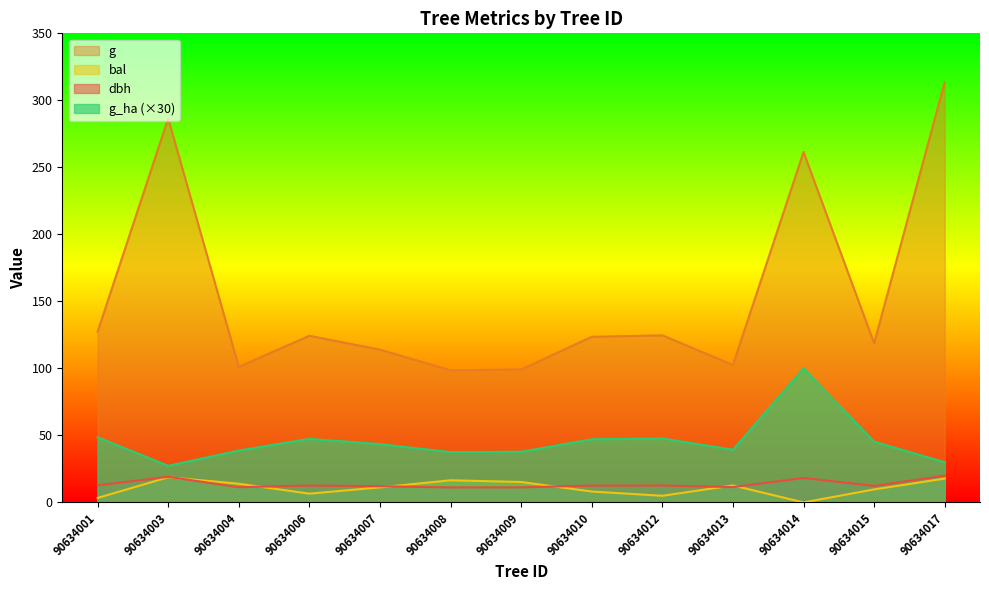

Reading right to left, list all the values displayed in this chart.

dbh: 90634017=20.0	90634015=12.3	90634014=18.2	90634013=11.4	90634012=12.6	90634010=12.5	90634009=11.2	90634008=11.2	90634007=12.1	90634006=12.6	90634004=11.3	90634003=19.1	90634001=12.7
g: 90634017=313.7	90634015=118.7	90634014=261.4	90634013=102.5	90634012=124.7	90634010=123.6	90634009=99.2	90634008=98.5	90634007=114.0	90634006=124.3	90634004=101.2	90634003=286.5	90634001=127.4
bal: 90634017=17.8	90634015=9.7	90634014=0.0	90634013=12.7	90634012=5.0	90634010=8.1	90634009=15.2	90634008=16.5	90634007=11.2	90634006=6.5	90634004=14.0	90634003=18.8	90634001=3.3
g_ha: 90634017=30.0	90634015=45.3	90634014=99.9	90634013=39.3	90634012=47.7	90634010=47.1	90634009=37.8	90634008=37.5	90634007=43.5	90634006=47.4	90634004=38.7	90634003=27.3	90634001=48.6